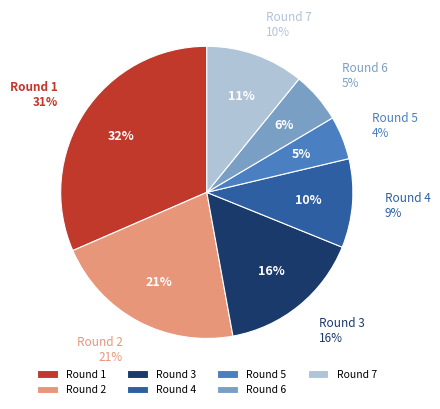

To the nearest percent, what is the combined percentage of 1 and 5?

36%